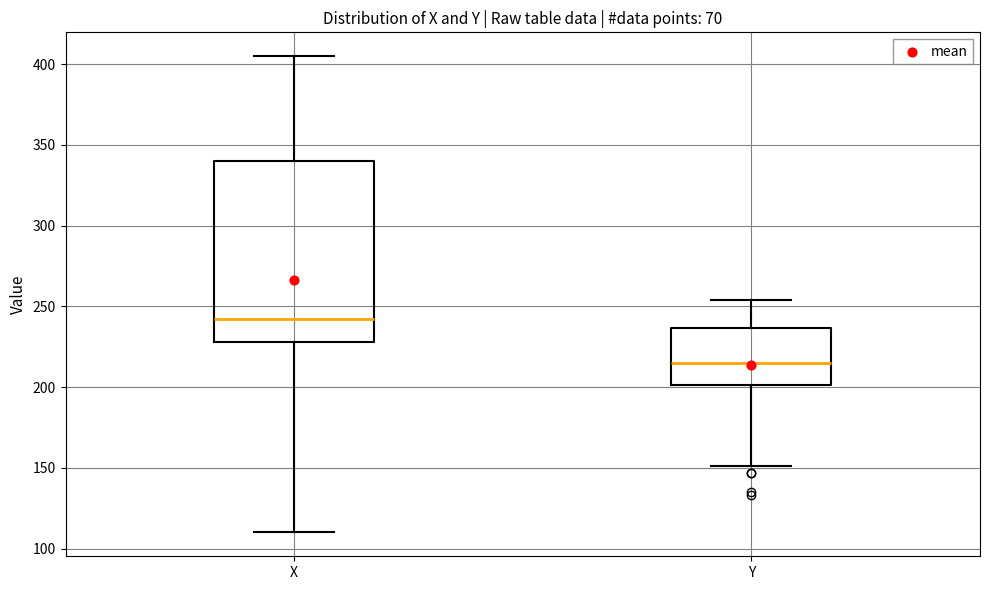

Where is the lower edge of the box for Y on the y-axis? The values are not printed on the chart, so give them approximately, as read against the axis.

200